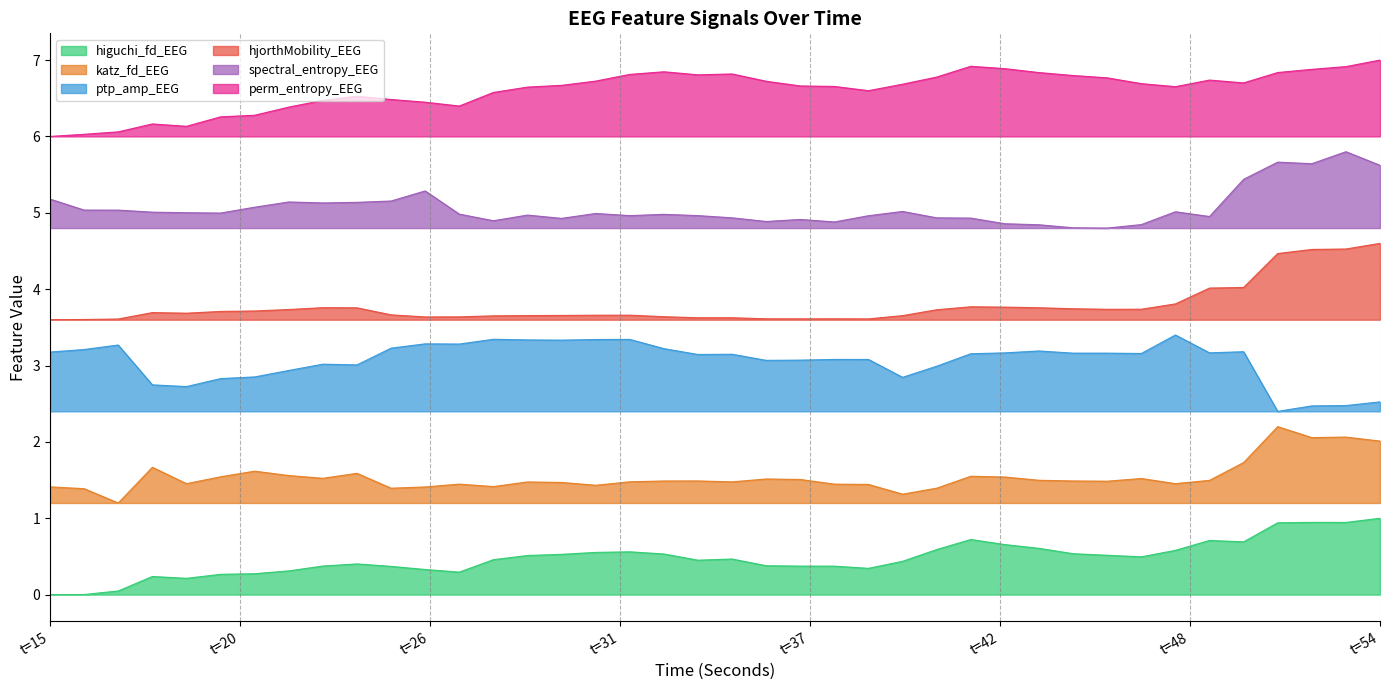

What is the difference between the highest and lowest values at 19?

5.9